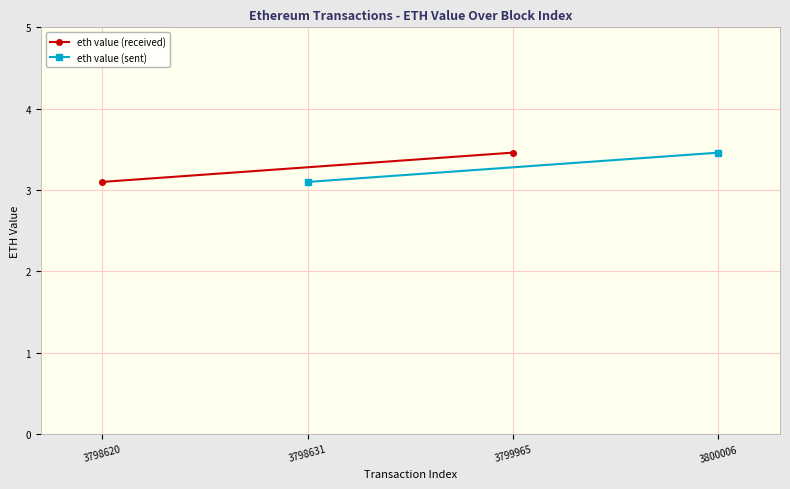

Which series has the largest total across all categories?

eth value (received)